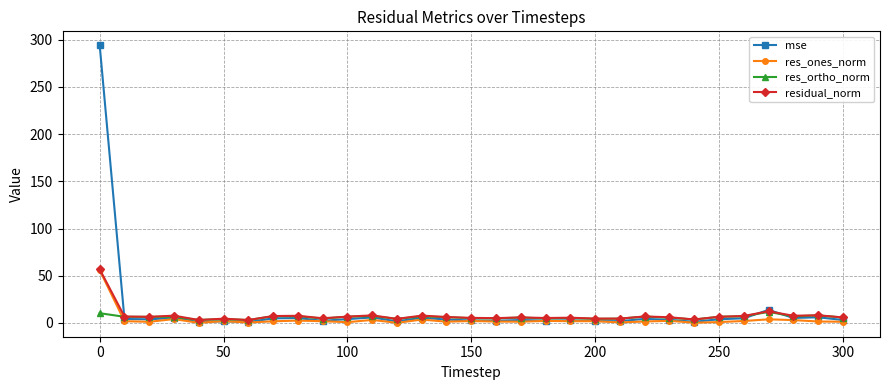

Which series has the largest range (max minus min)?

mse